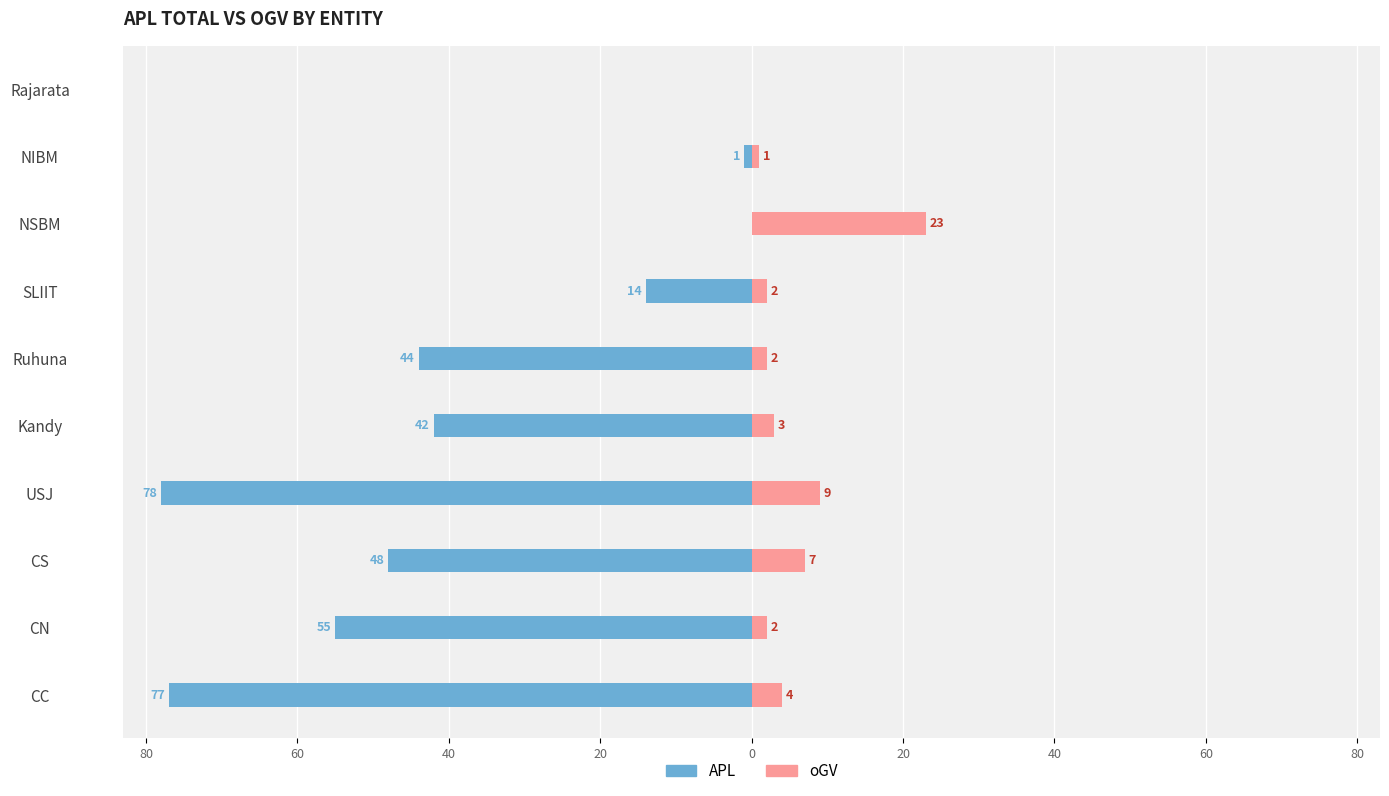

How many bars are there in each group?

2